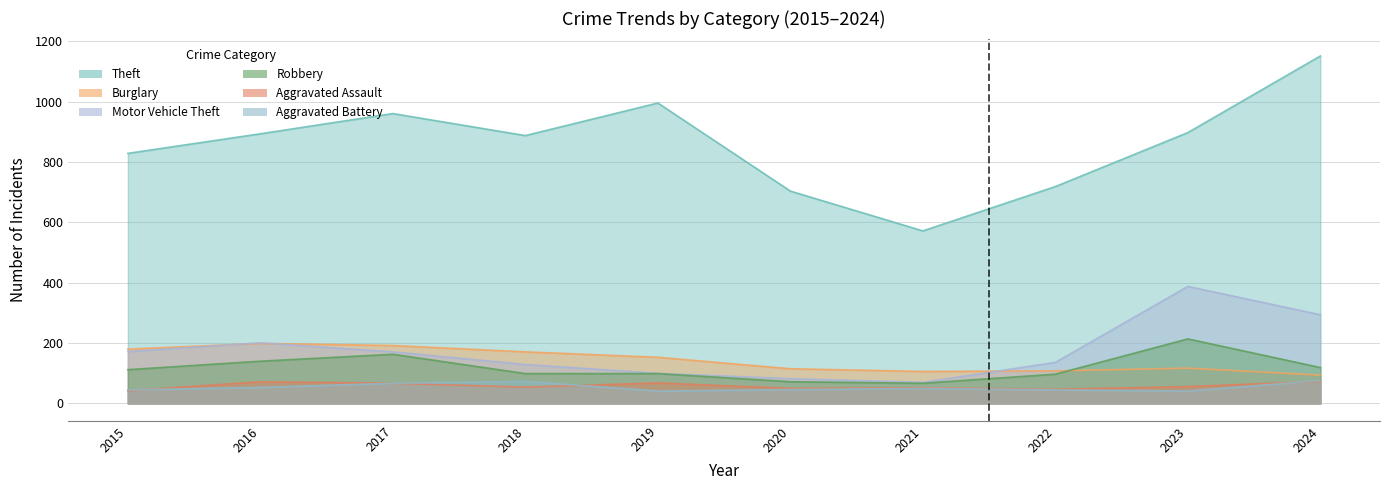

At which label does Theft reach its peak?

2024